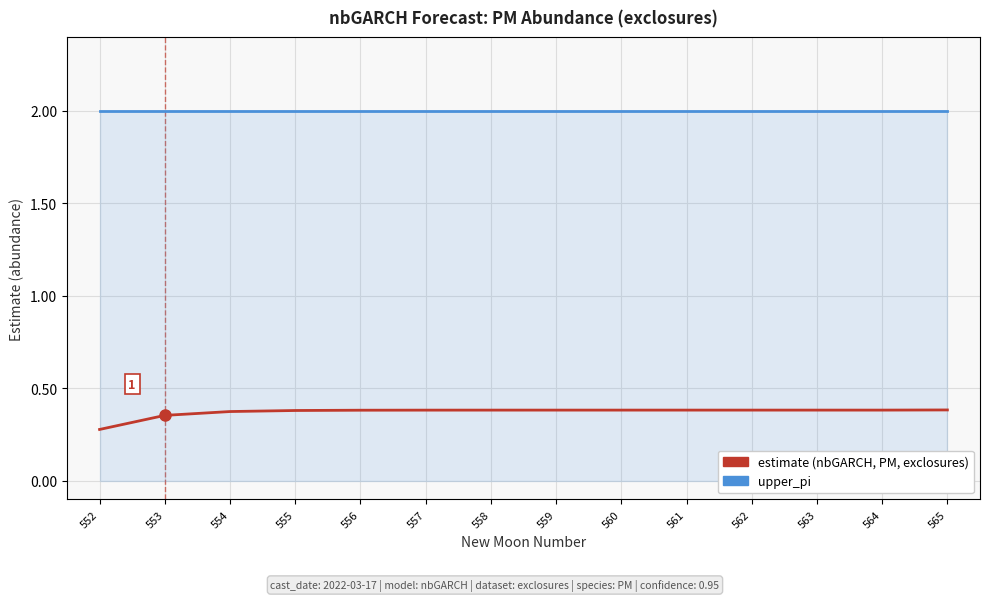

What is the total value across all series at 559?

2.4